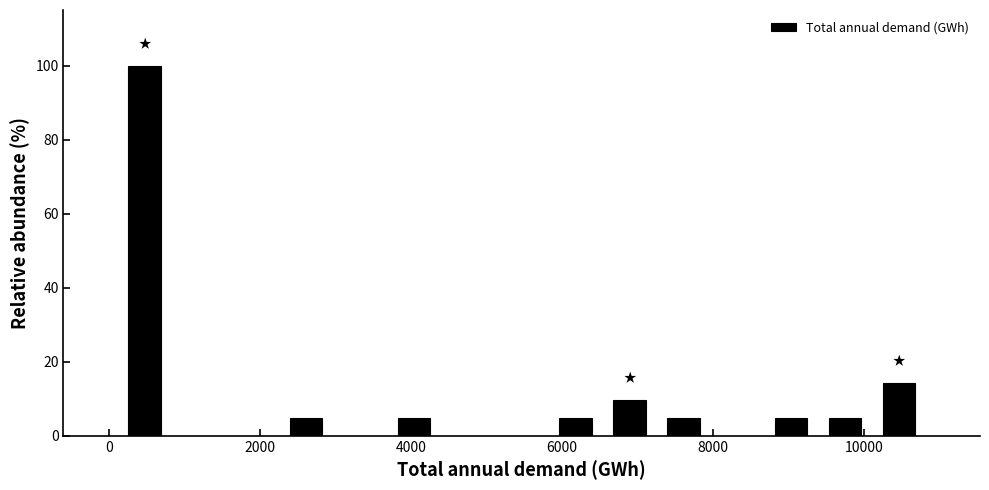

Around what value on the x-axis is the tallest bar? Give the approximate position of its centre, as read against the axis.

400